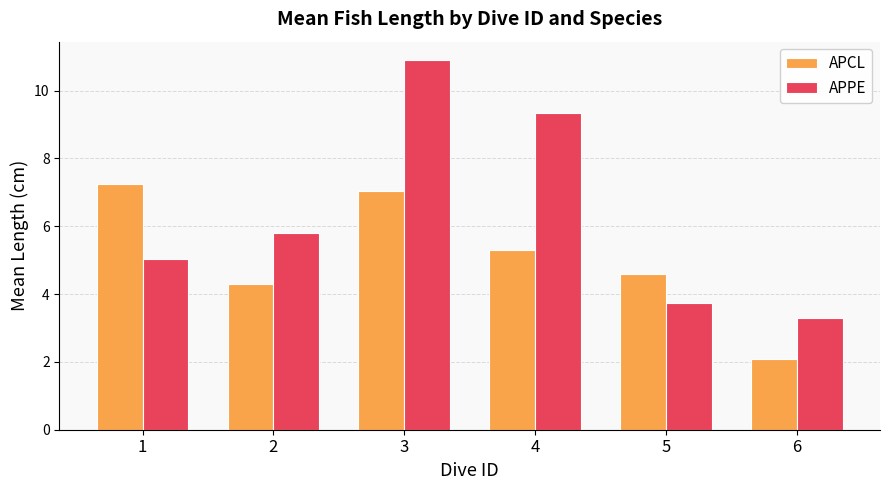

At which label is APCL closest to 4?

2